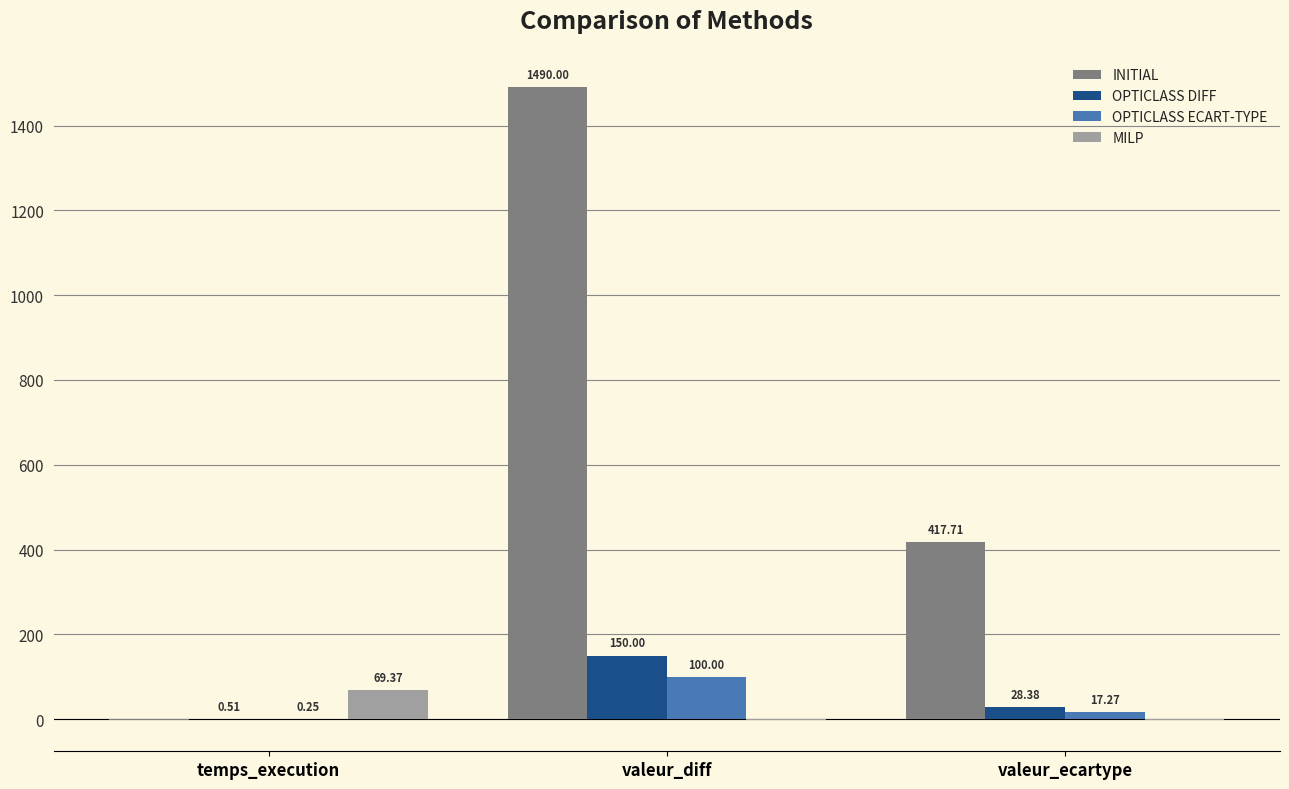

How many groups of bars are there?

3